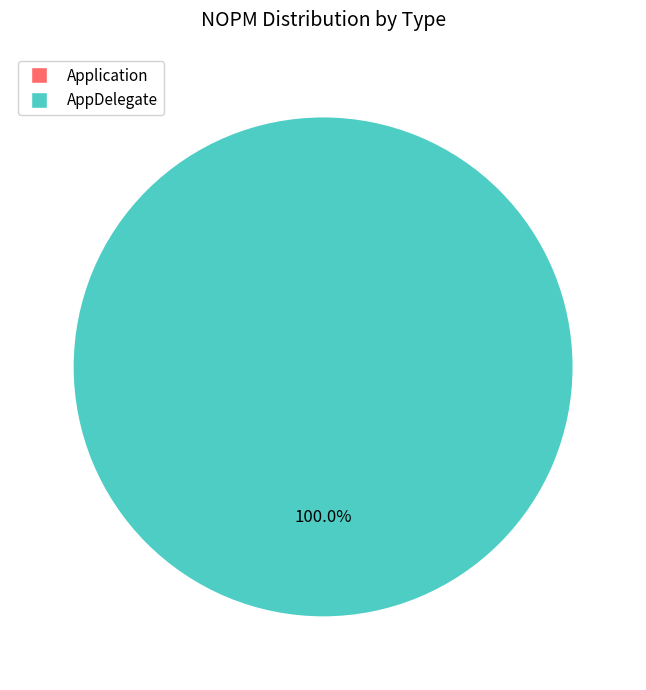

What portion of the pie excludes Application?

100.0%